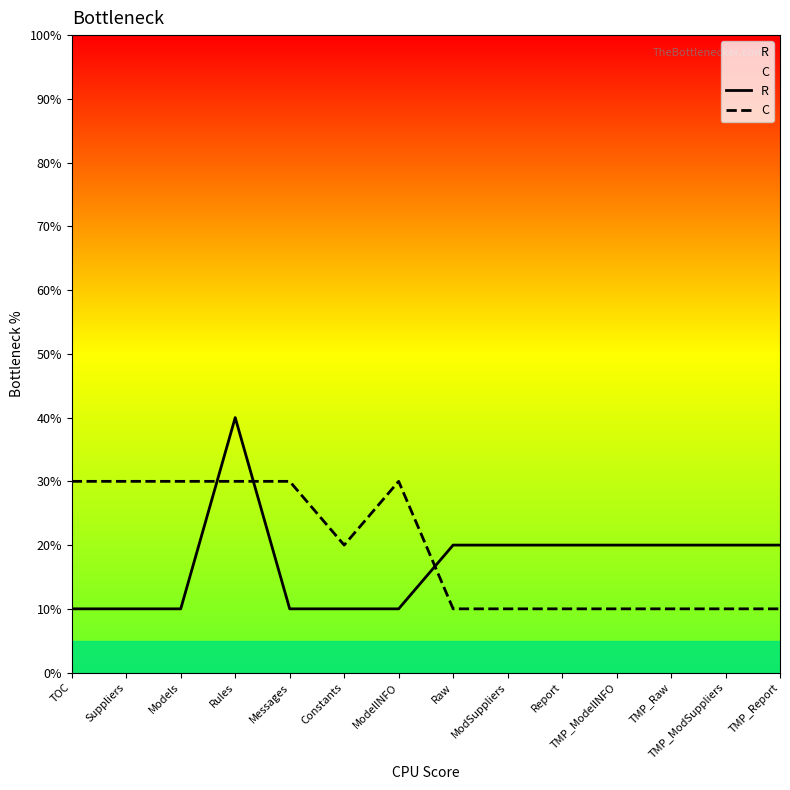

What is the label of the 5th point from the right?

Report